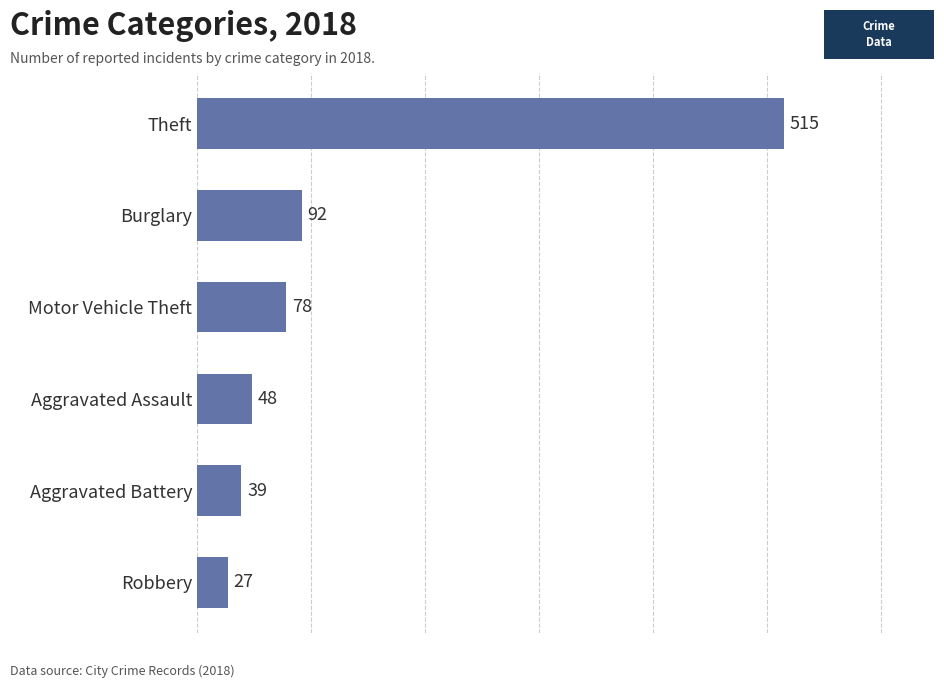

What is the change in value from Burglary to Theft?

+423